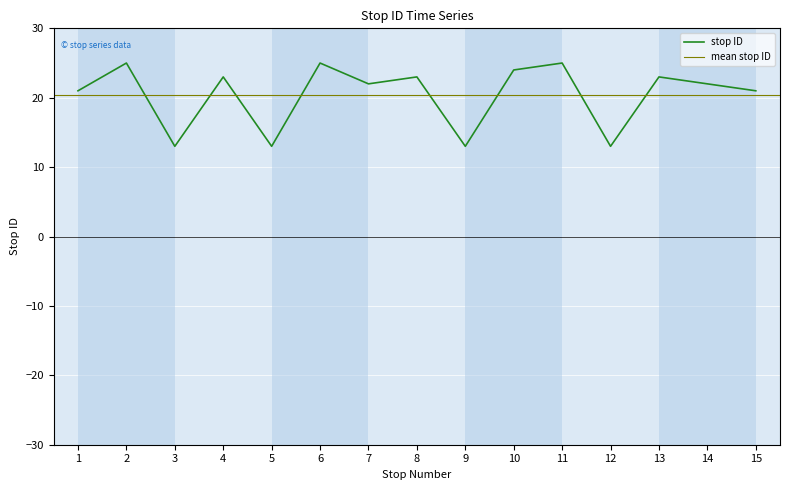

What is the difference between the maximum and minimum values?

12